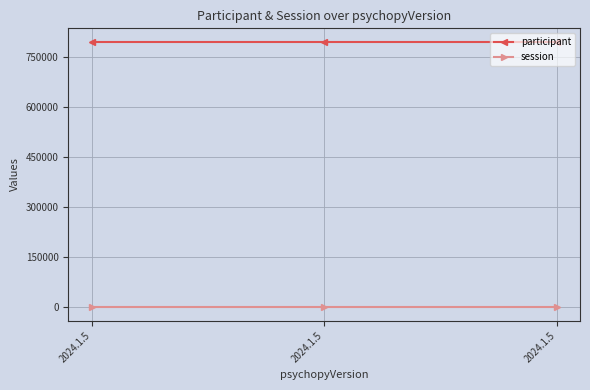

How many lines are shown in the chart?

2